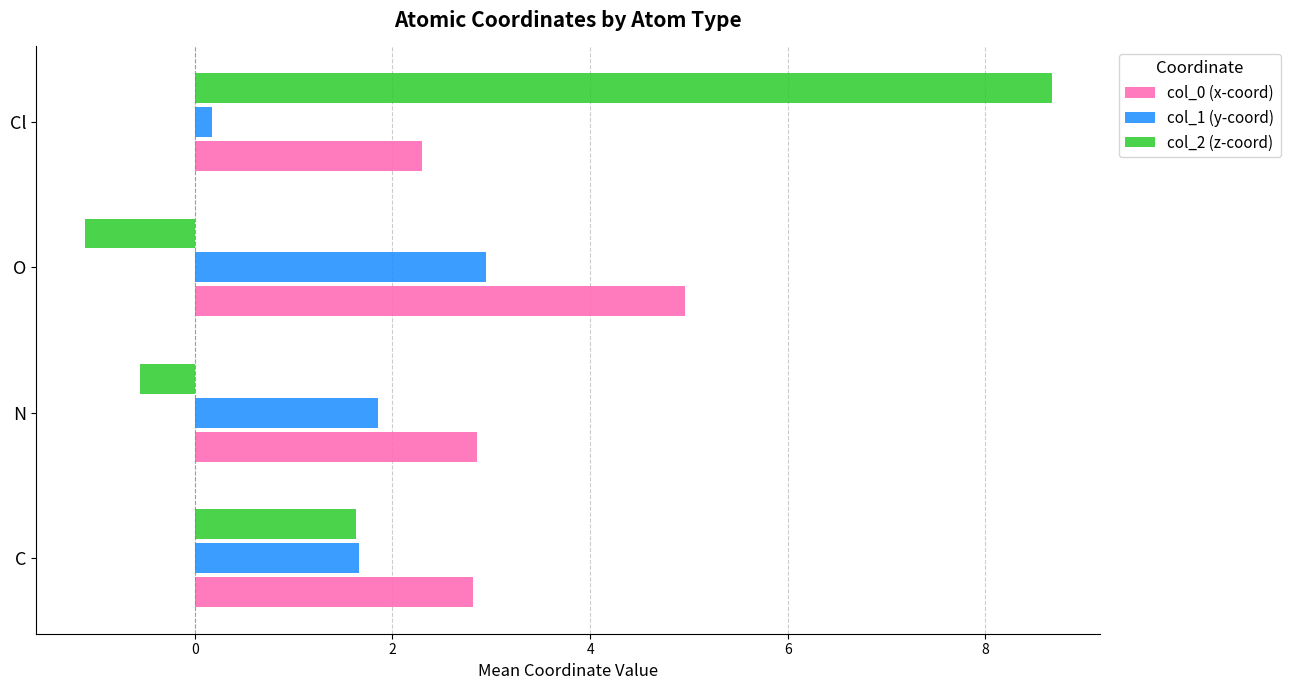

True or false: col_0 (x-coord) has a value of 2.9 at N.

True